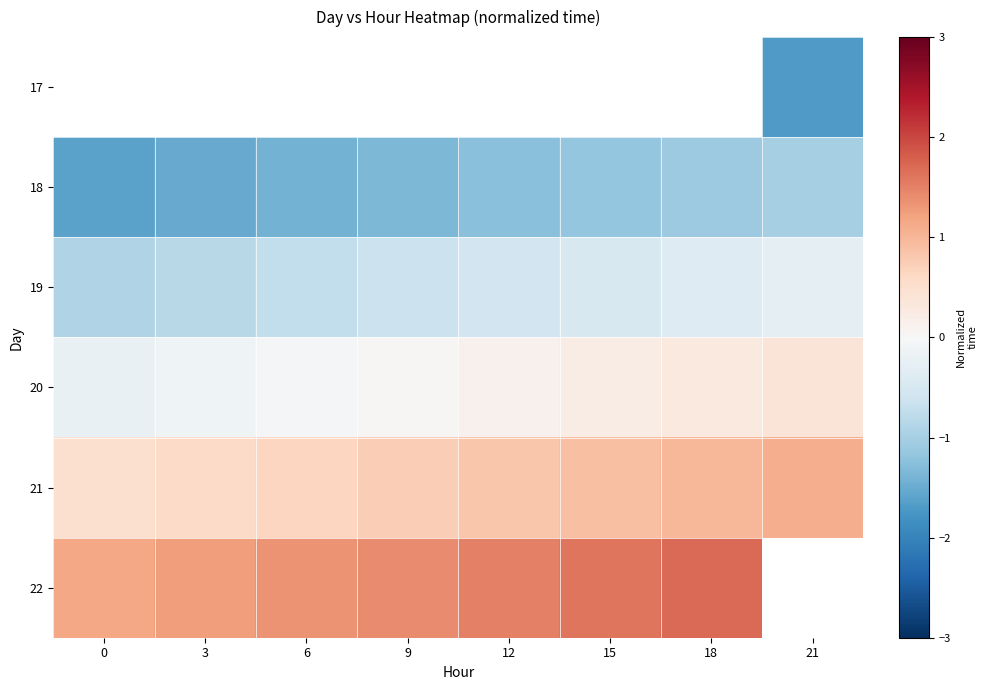

Rank the series by their average value, from lowest to highest.

17, 18, 19, 20, 21, 22